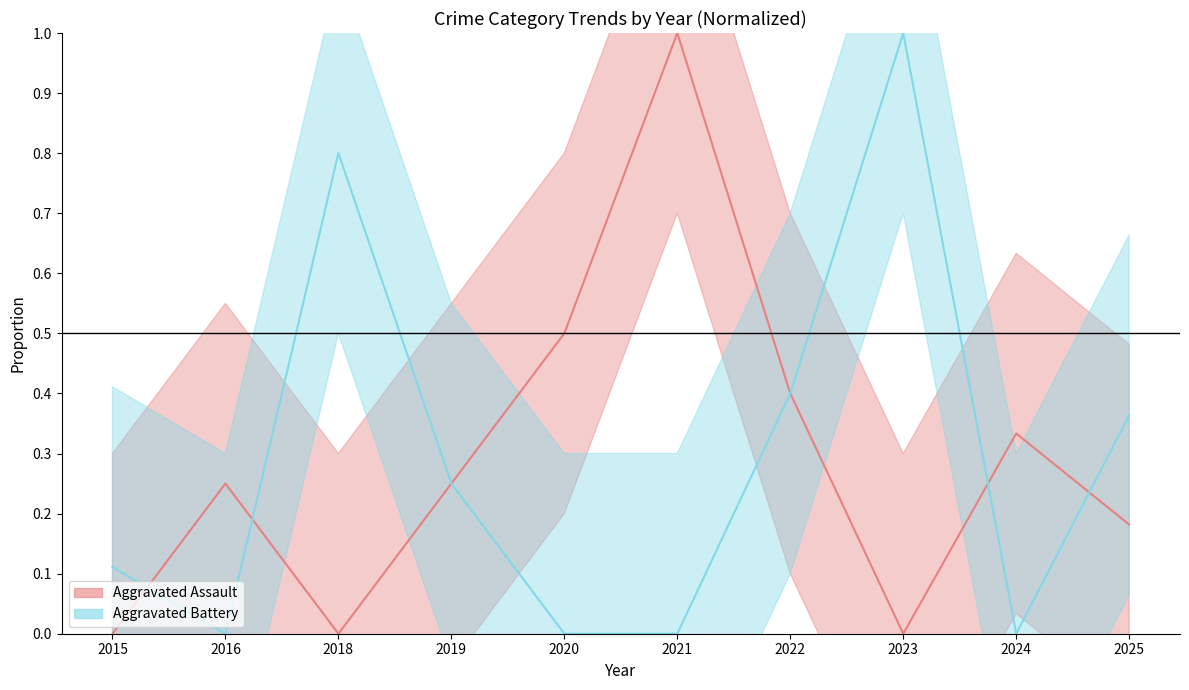

The Aggravated Battery line series shows 0.0 at 2024. True or false?

True